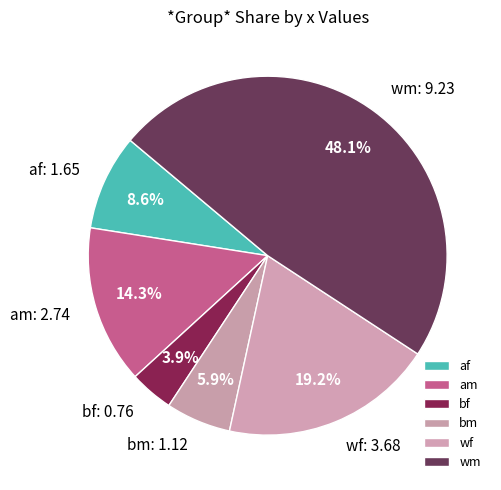

Rank the categories by value from lowest to highest.

bf, bm, af, am, wf, wm